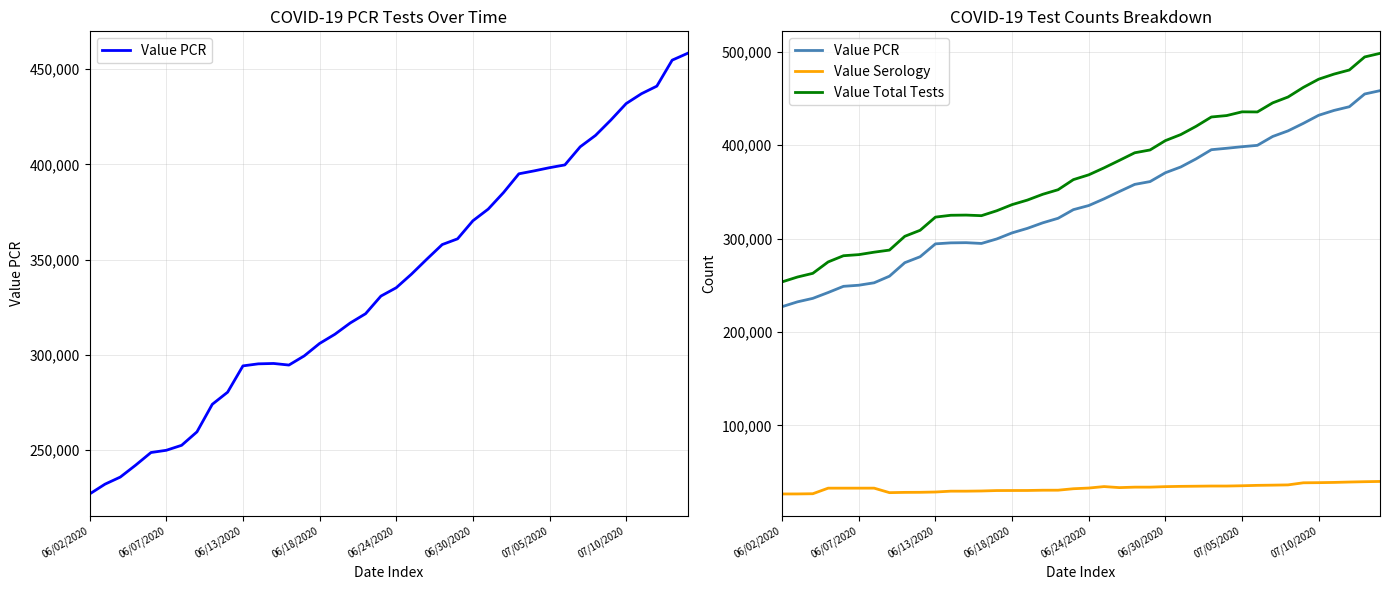

What are all the series names shown in the legend?

Value PCR, Value Serology, Value Total Tests